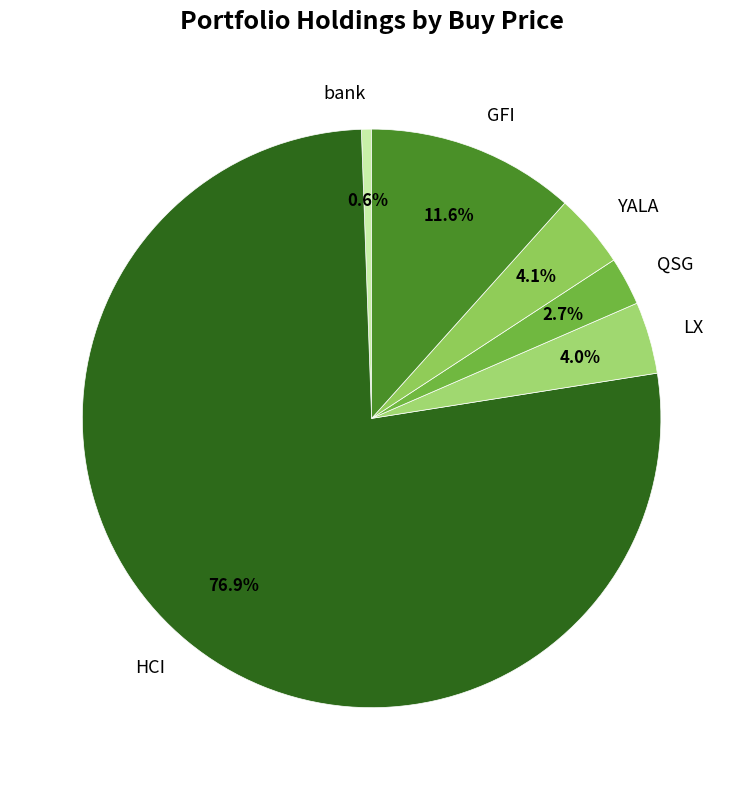

What percentage is NOT represented by GFI?

88.4%